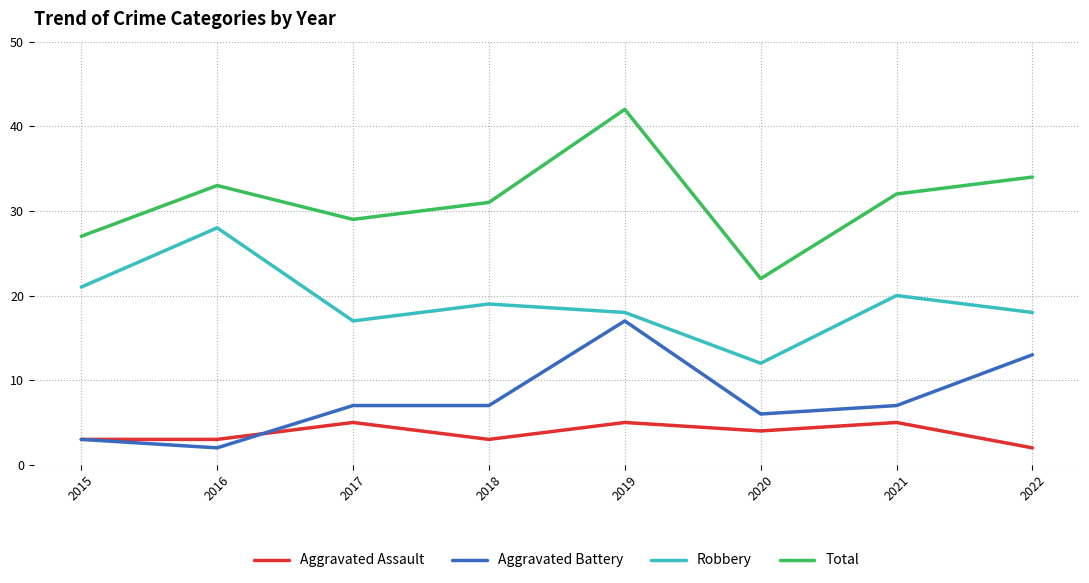

The value of Total at 2022 is 34. True or false?

True